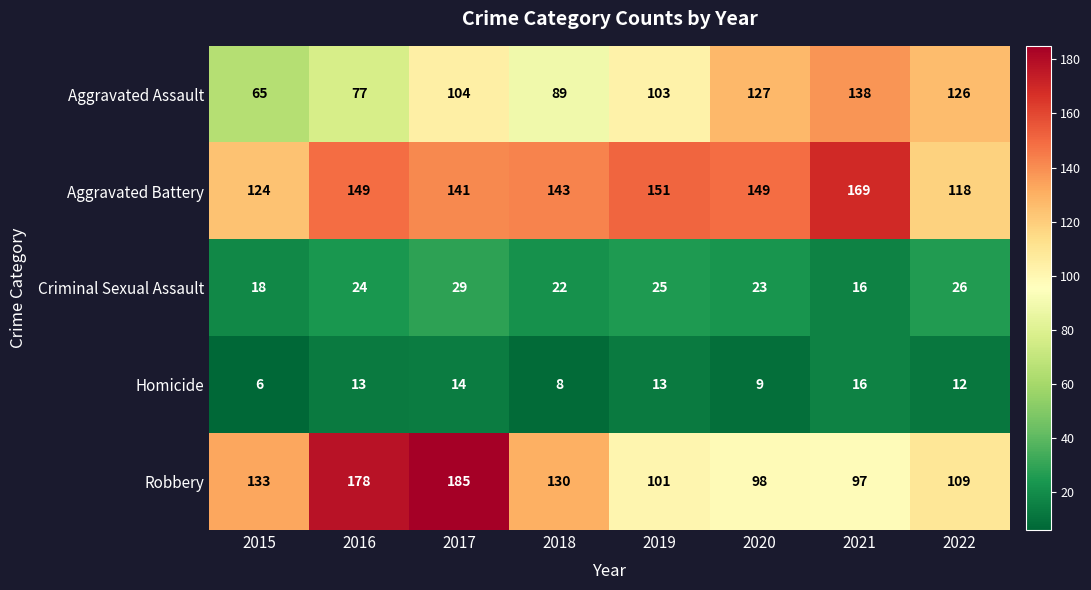

What is the difference between the Criminal Sexual Assault values at 2015 and 2016?

6